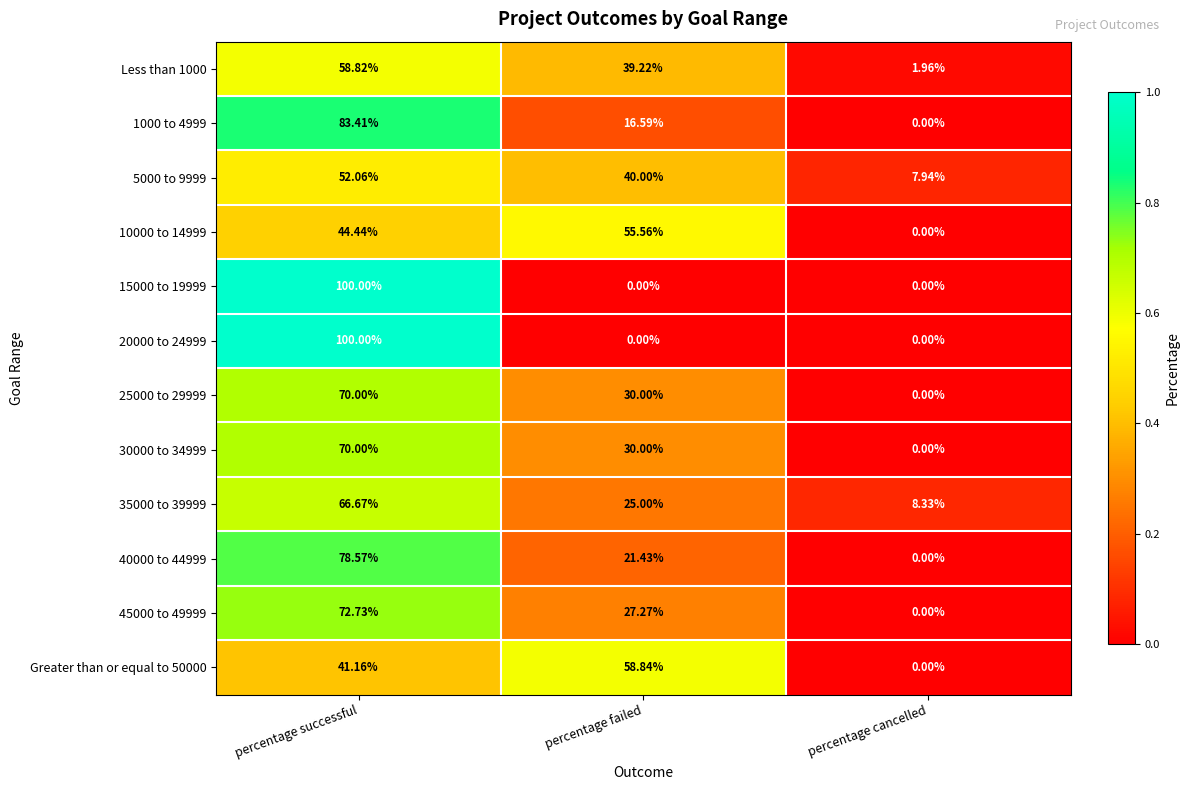

Is the value of 10000 to 14999 at percentage failed greater than the value of 40000 to 44999 at percentage cancelled?

Yes